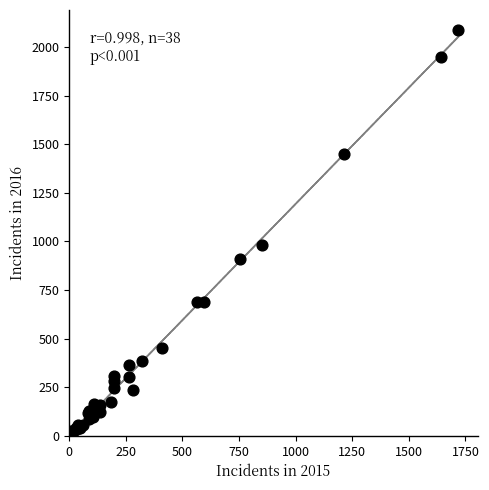

What Y value in the scatter plot is closest to 1048?

983